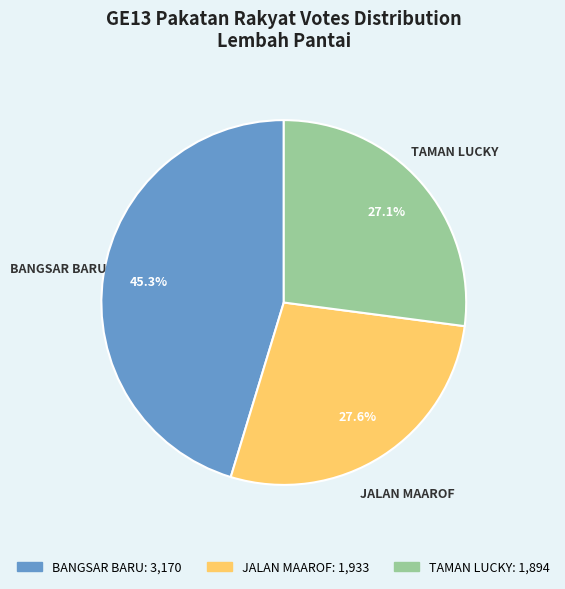

How many slices are in this pie chart?

3